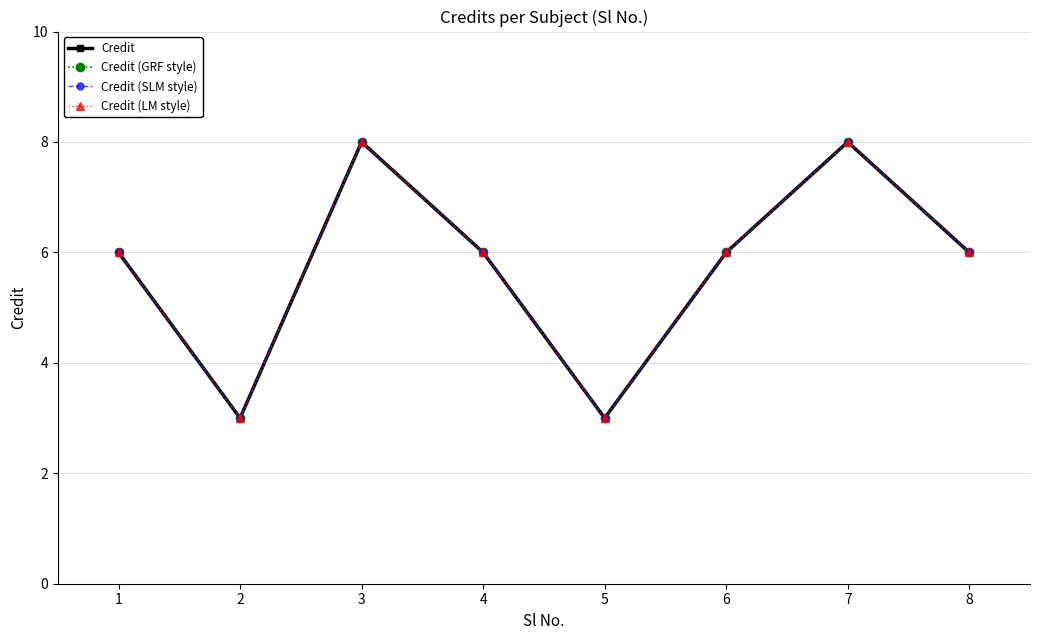

Where is the first local maximum for Credit?

3